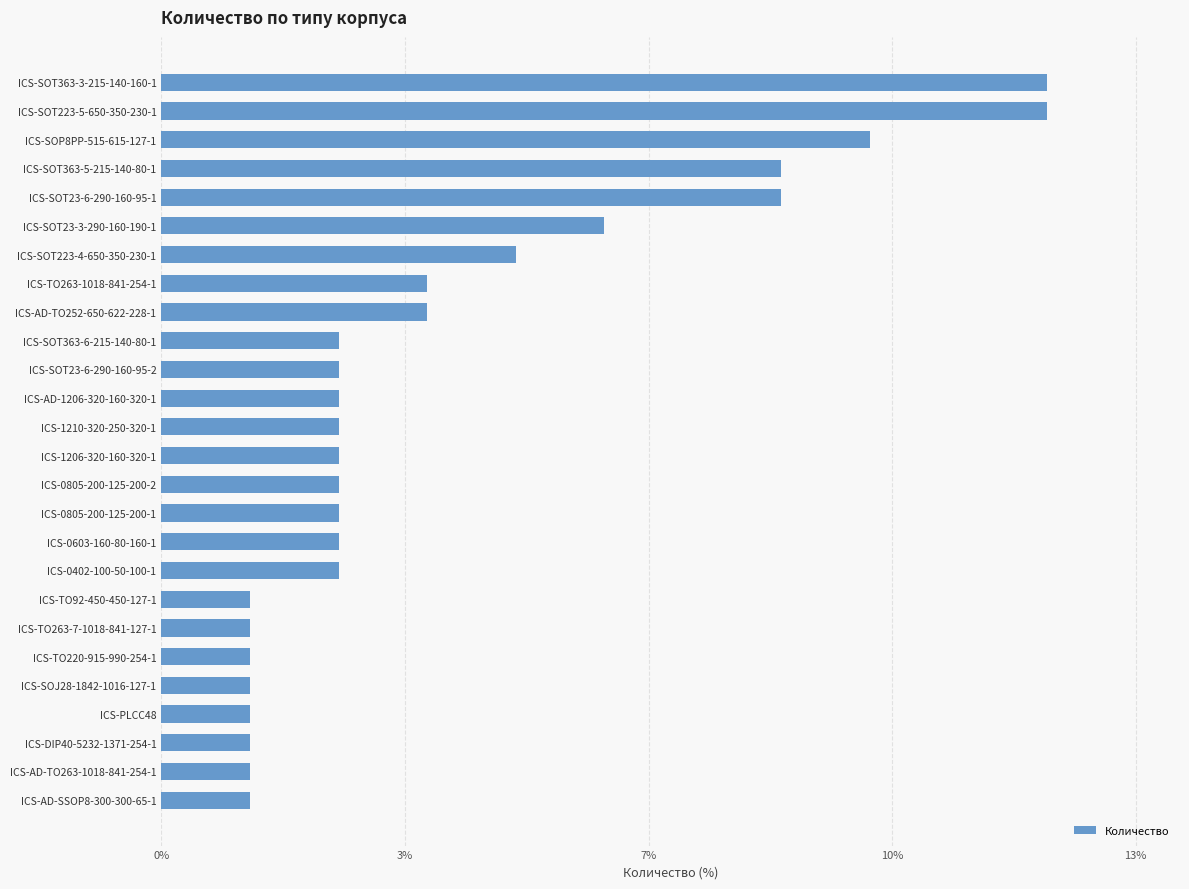

How many data points are less than 2?

8